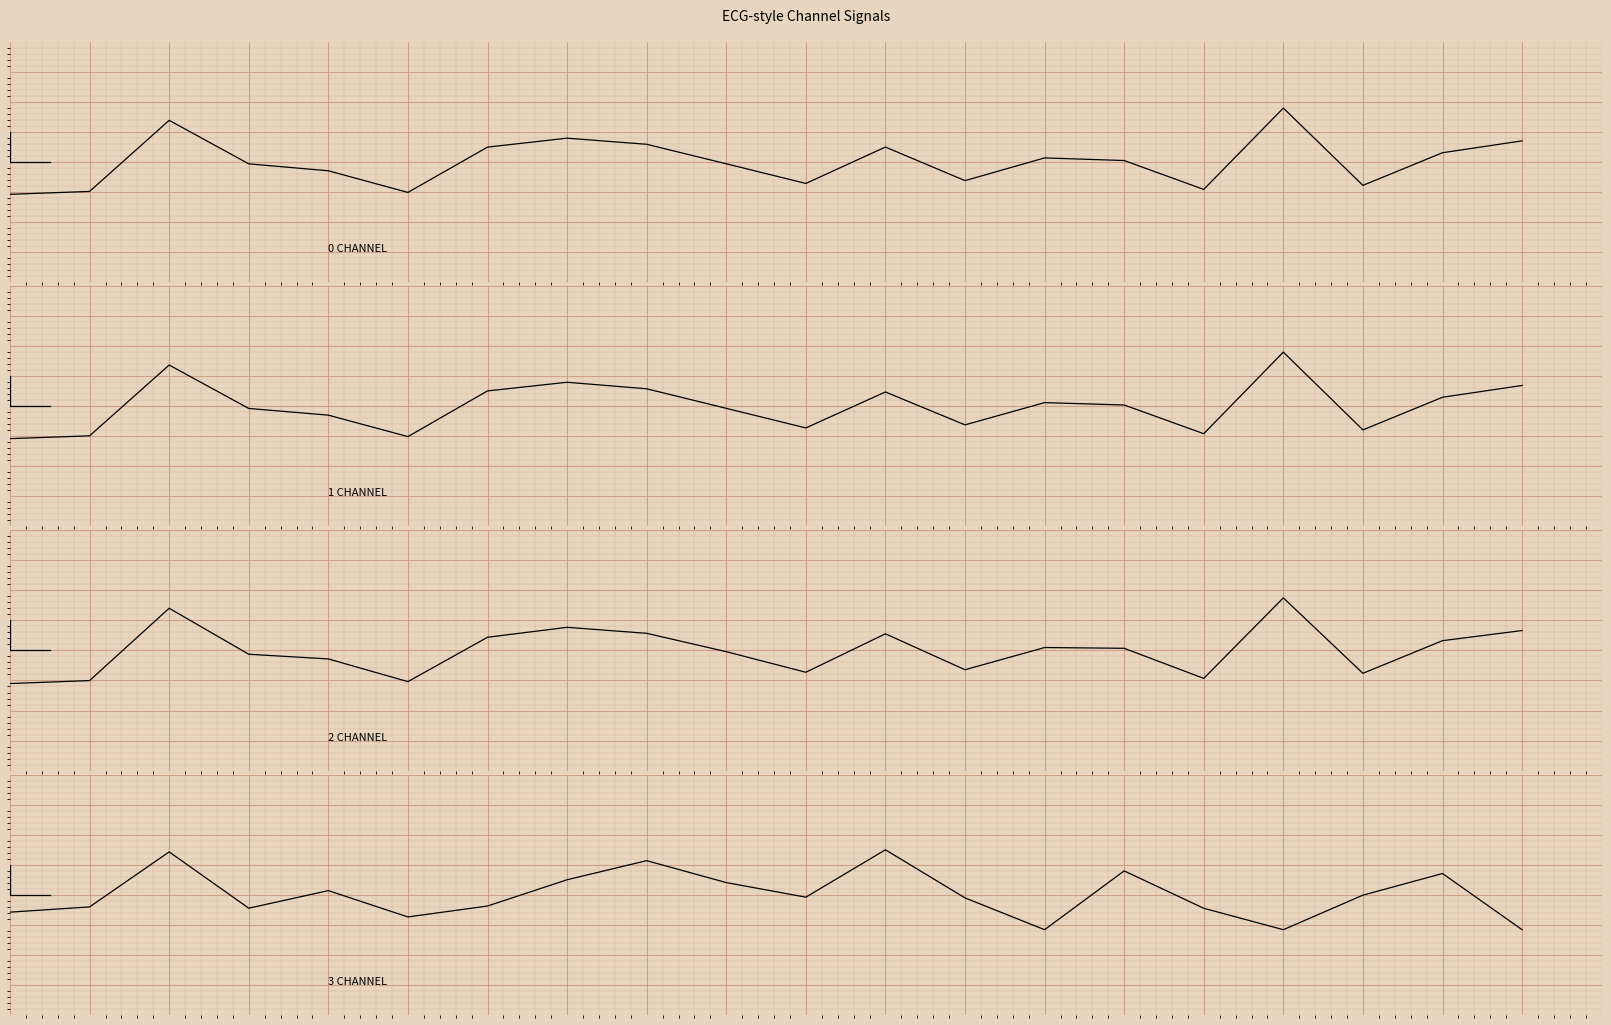

Where is the first local maximum for 0_channel?

2